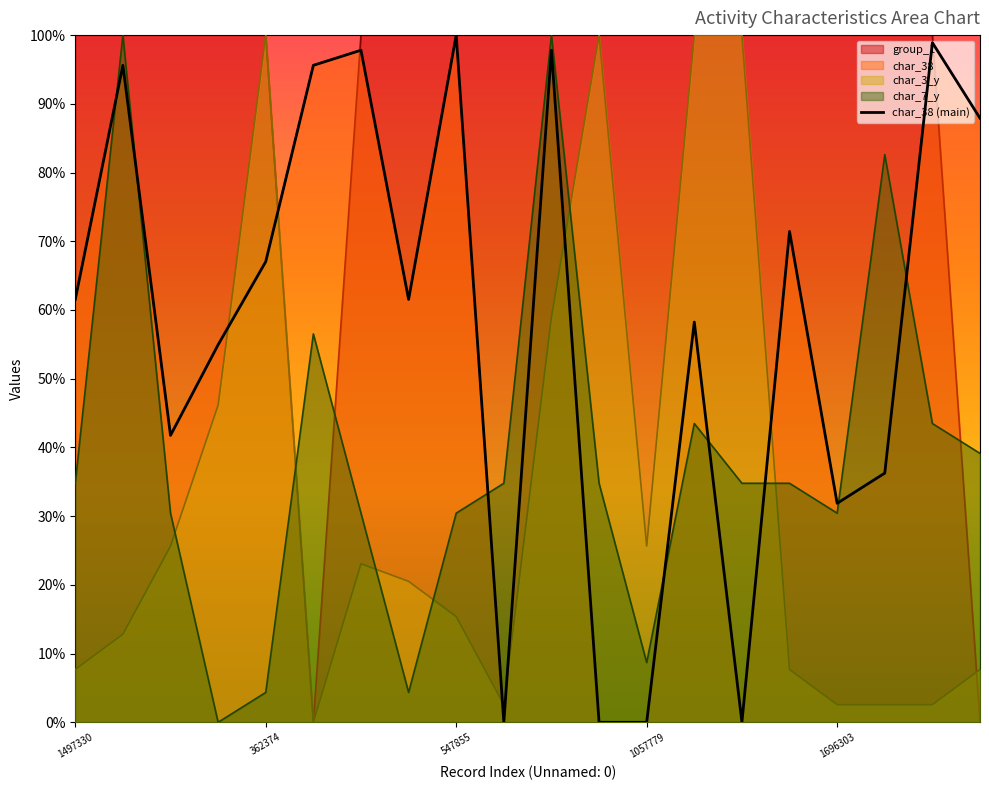

How many positive values are there?

16